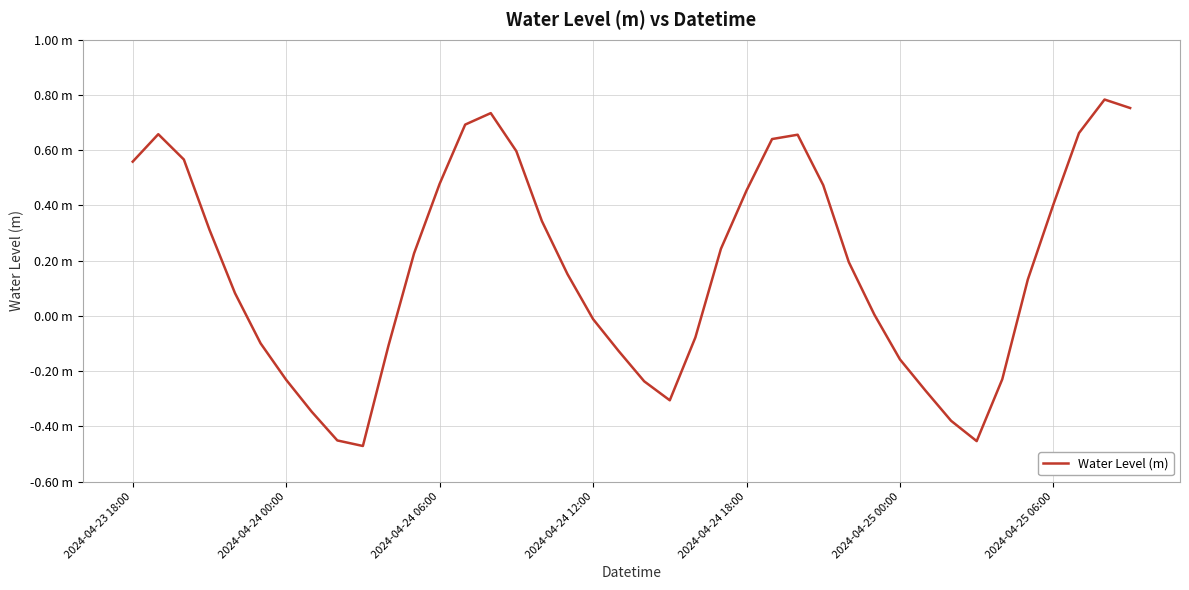

Rank the categories by value from highest to lowest.

38, 39, 14, 13, 37, 2024-04-24 00:00, 26, 25, 15, 2024-04-24 06:00, 2024-04-23 18:00, 12, 27, 24, 36, 16, 2024-04-24 12:00, 23, 11, 28, 17, 35, 2024-04-24 18:00, 29, 18, 22, 2024-04-25 00:00, 10, 19, 30, 34, 2024-04-25 06:00, 20, 31, 21, 7, 32, 8, 33, 9